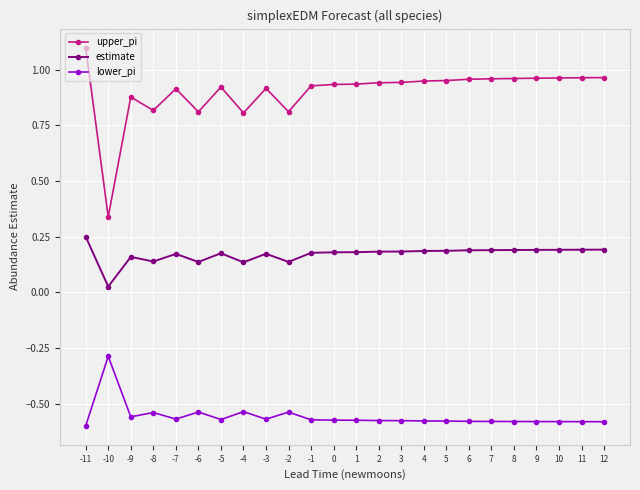

At which label does lower_pi reach its peak?

-10